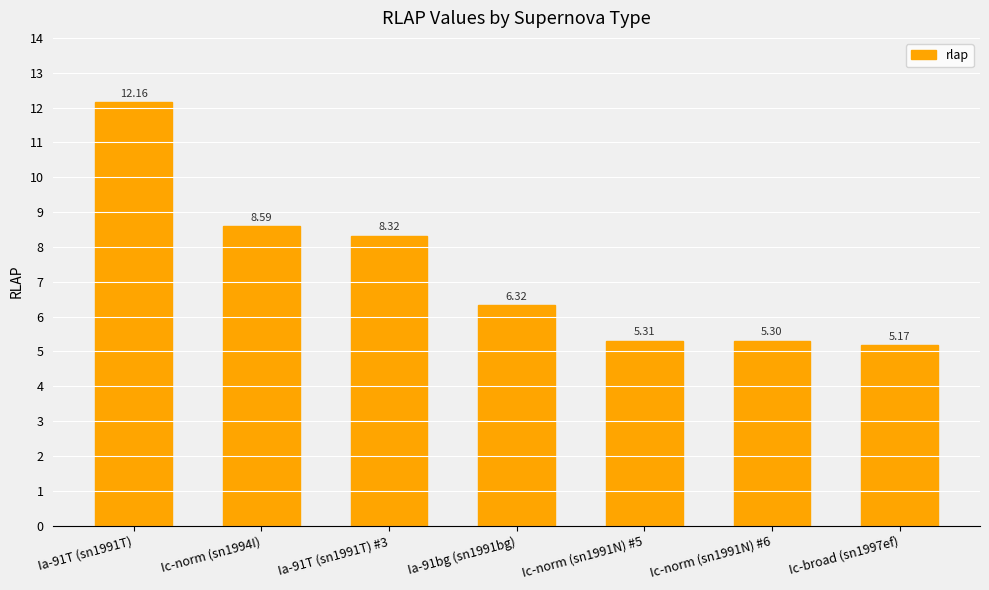

List the labels in order of value, largest first.

Ia-91T (sn1991T), Ic-norm (sn1994I), Ia-91T (sn1991T) #3, Ia-91bg (sn1991bg), Ic-norm (sn1991N) #5, Ic-norm (sn1991N) #6, Ic-broad (sn1997ef)